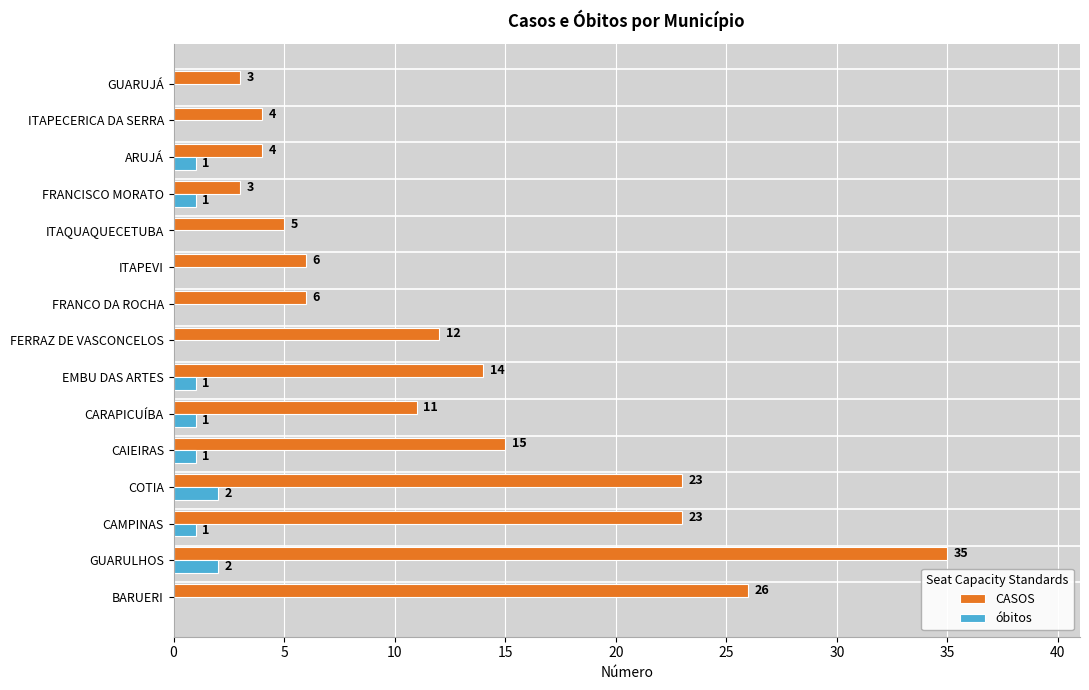

What is the maximum value shown in the chart?

35